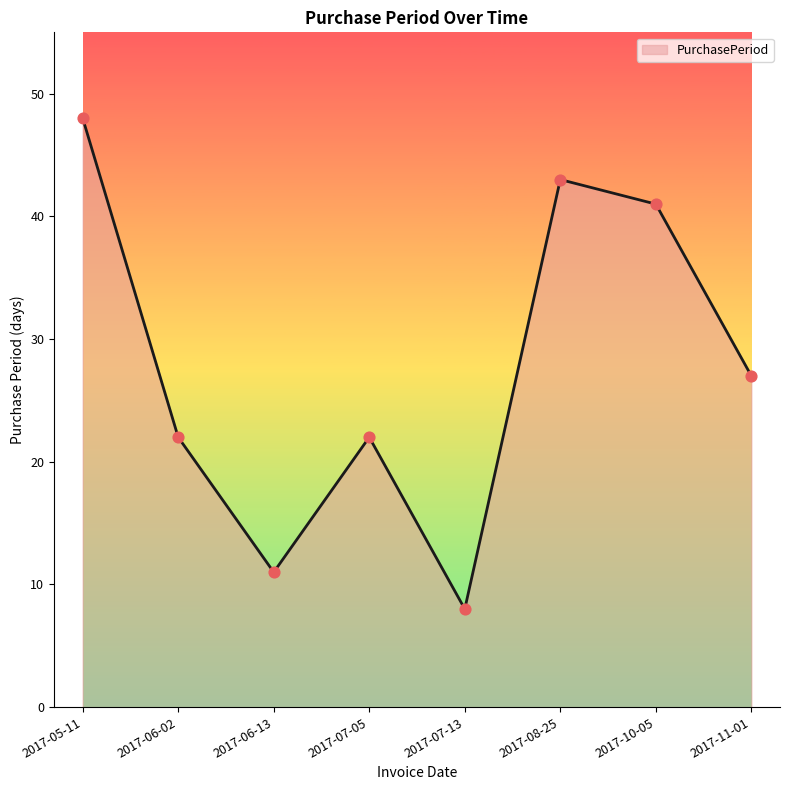

What is the change in value from 2017-08-25 to 2017-10-05?

-2